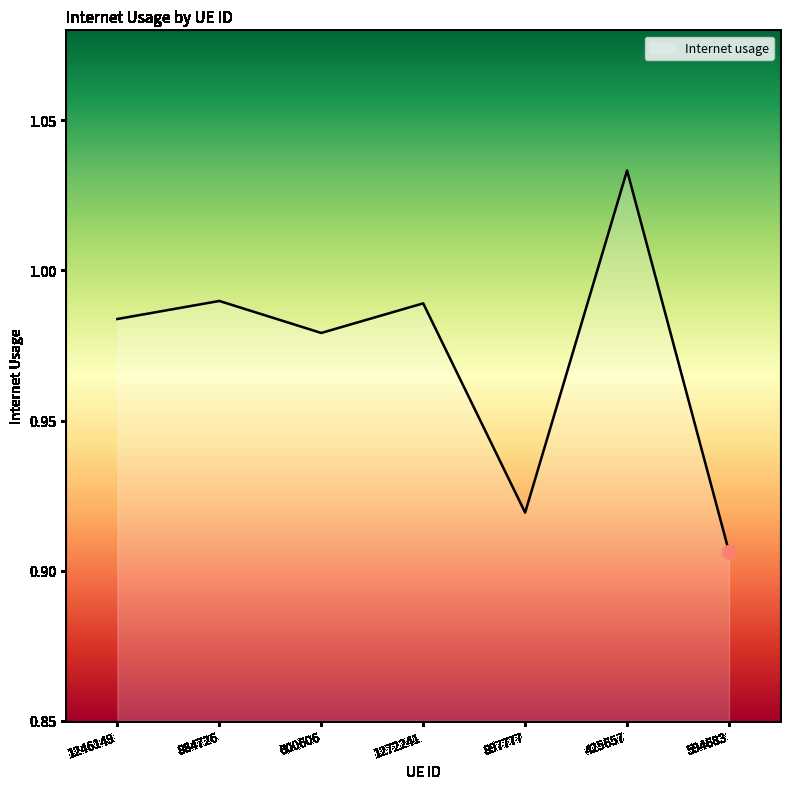

Between 425657 and 897777, which is larger?

425657